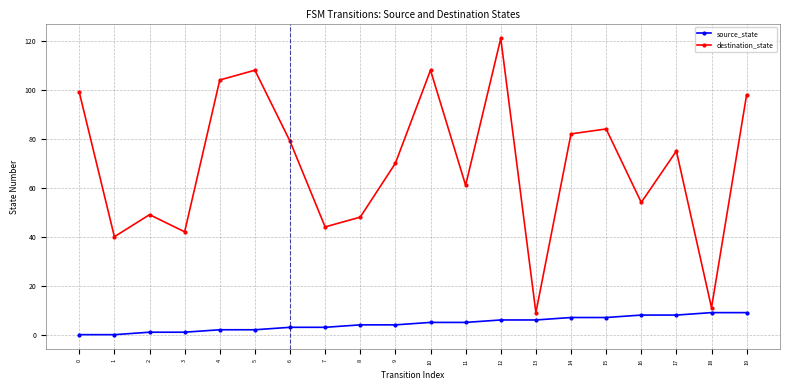

What is the sum of all destination_state values?

1386